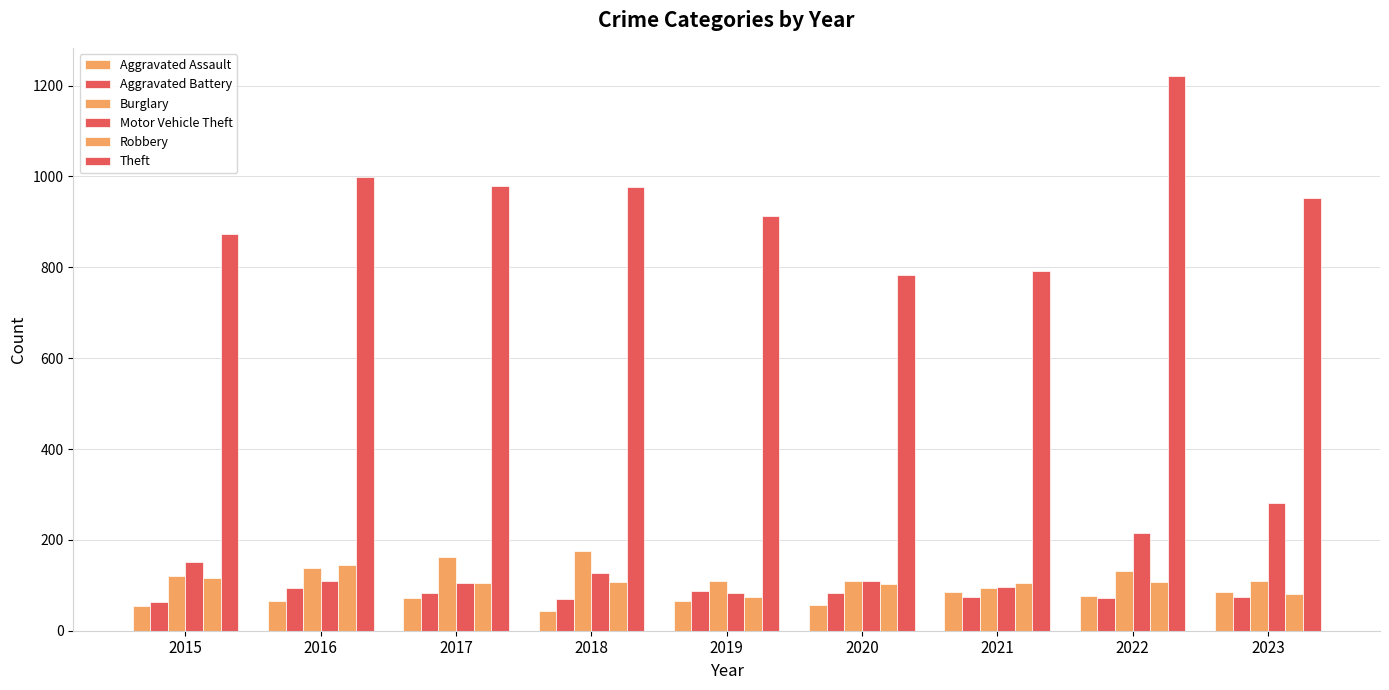

What is the difference between the maximum and minimum values in the Robbery series?

69